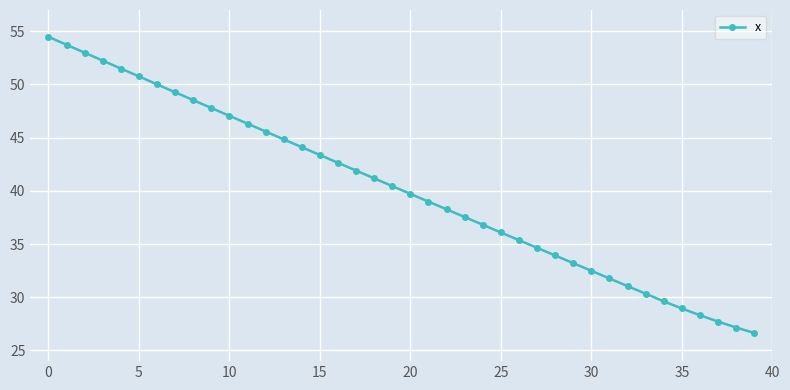

What is the average value?

40.2